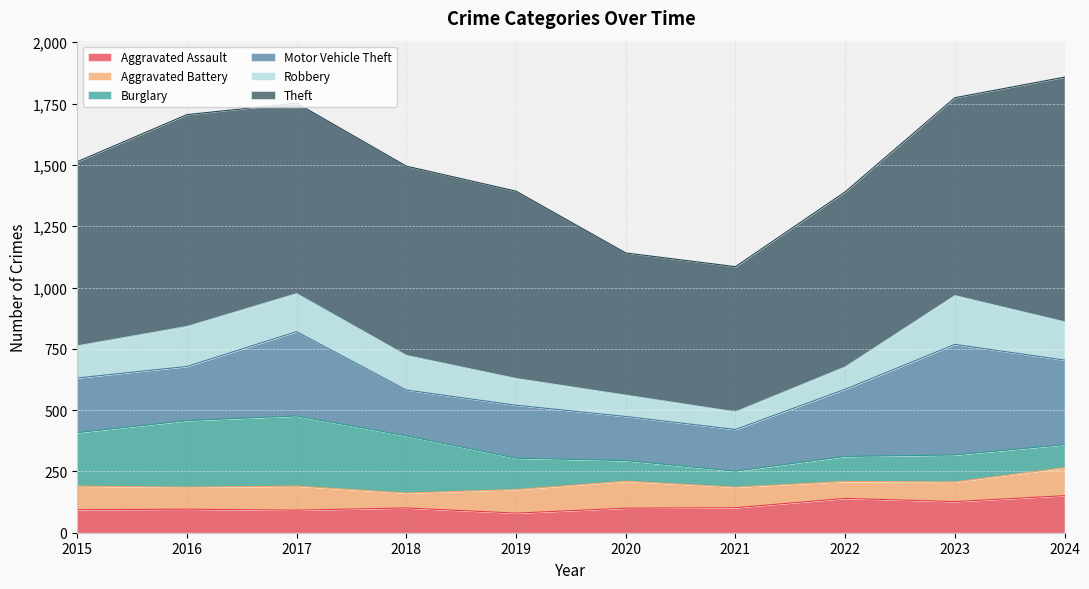

What is the difference between the maximum and minimum values in the Burglary series?

221